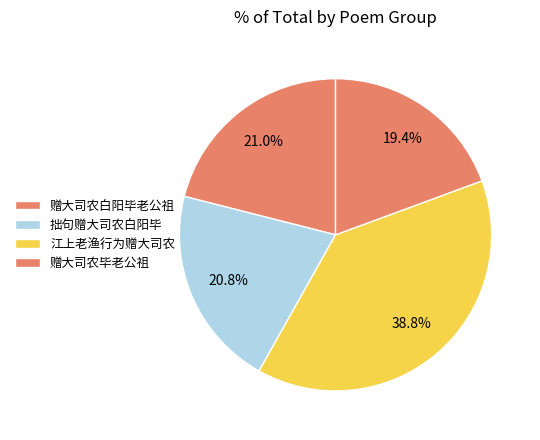

How many slices are in this pie chart?

4